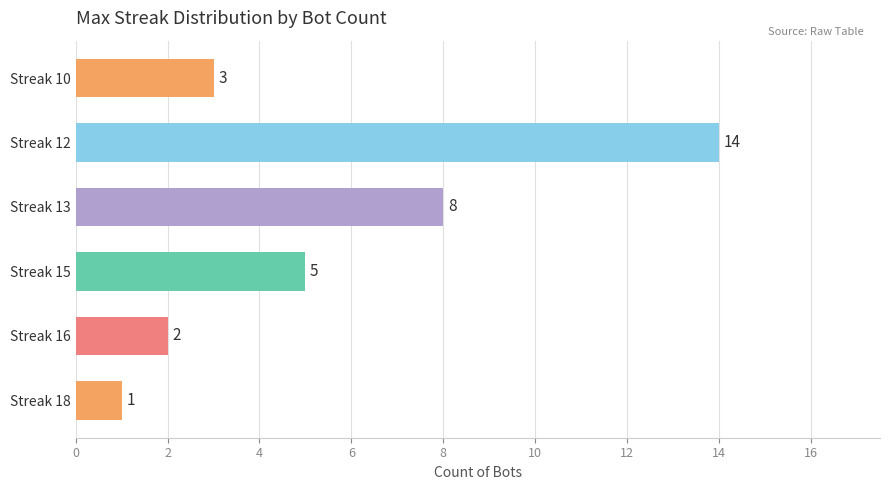

How many bars are there in total?

6